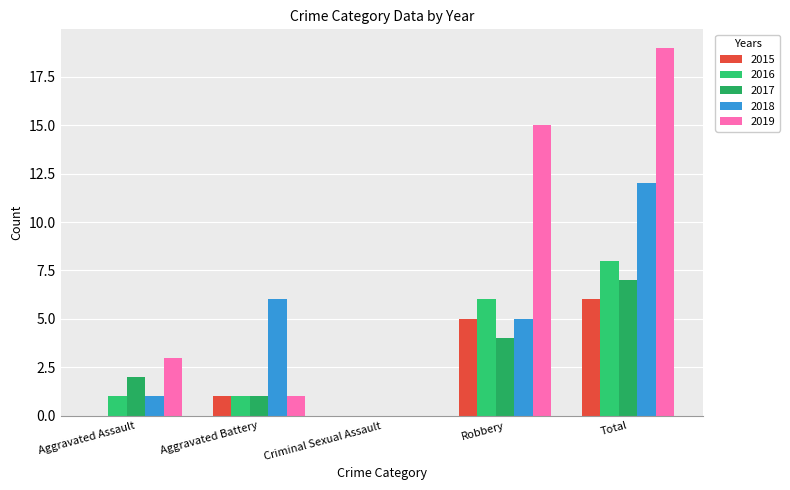

True or false: 2016 has a value of 9 at Robbery.

False